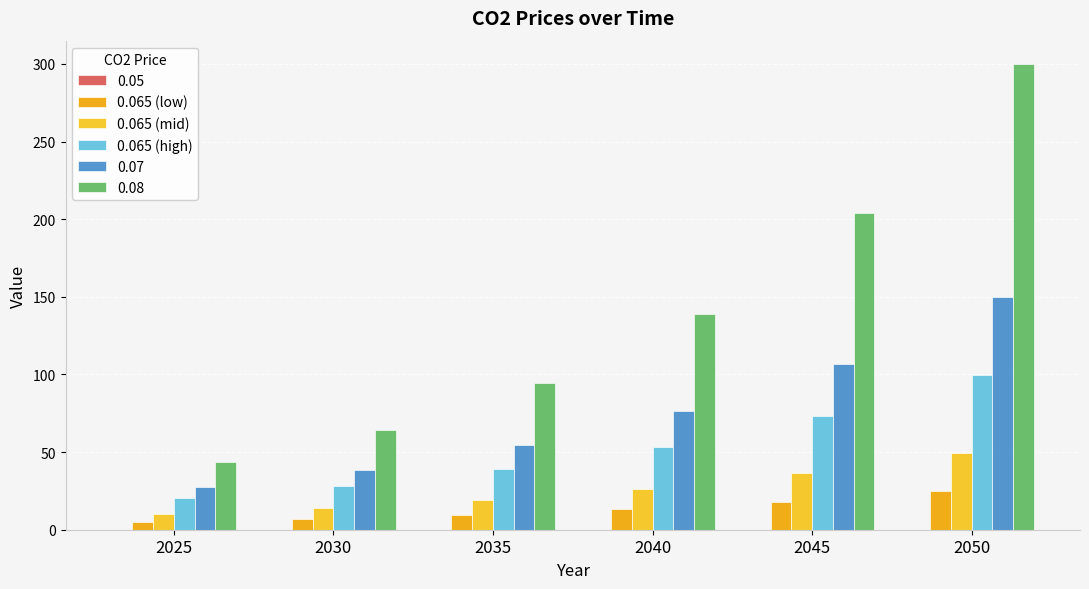

Are the bars grouped side by side (vs. stacked)?

Yes